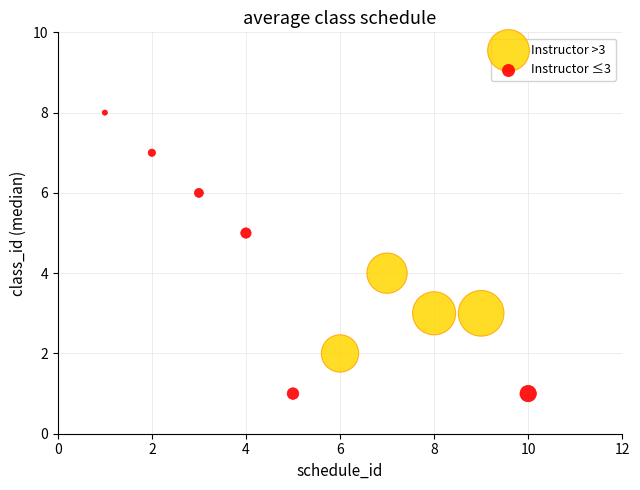

Which series reaches the minimum Y coordinate?

Instructor ≤3